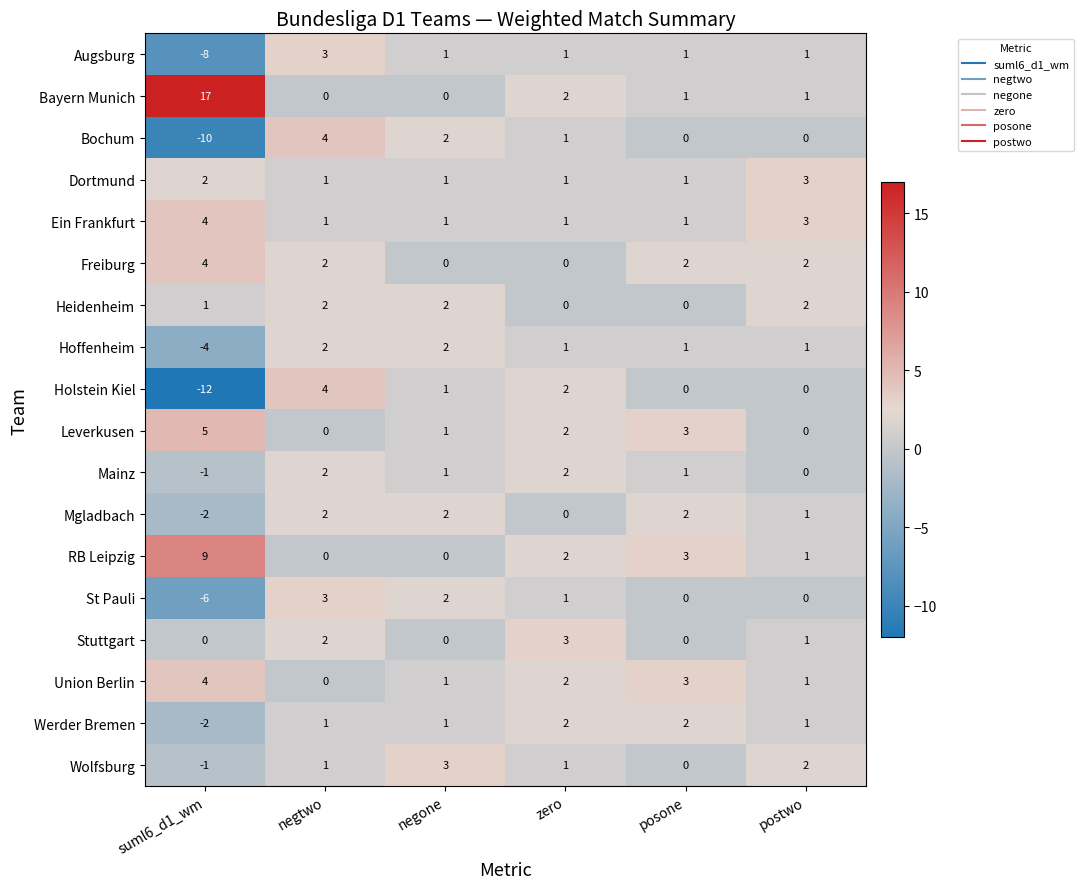

Between posone and postwo, which series saw the biggest shift?

Leverkusen